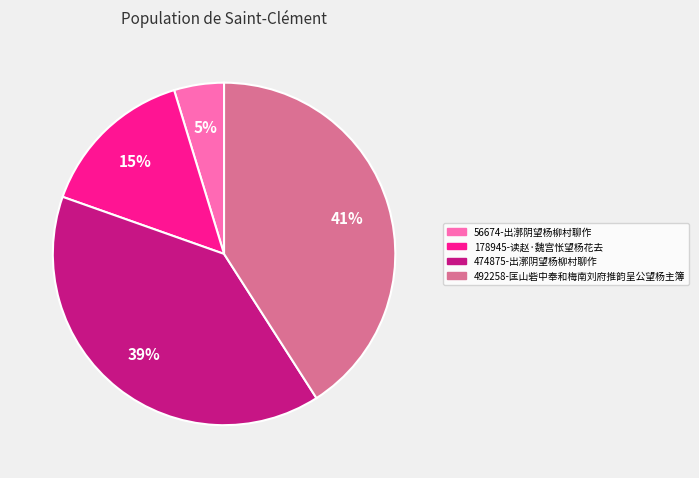

To the nearest percent, what is the average slice percentage?

25%